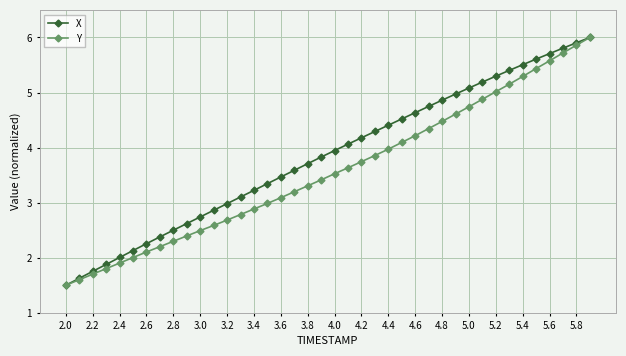

What is the value of the X point at the 9th from the left?

2.5